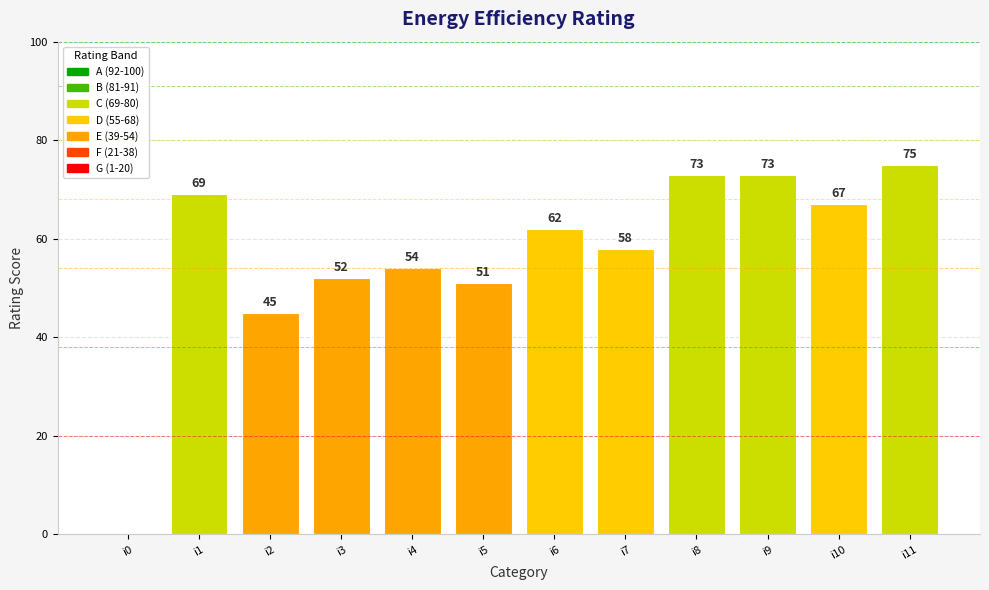

Reading right to left, what are all the values shown in this chart?

i11=75	i10=67	i9=73	i8=73	i7=58	i6=62	i5=51	i4=54	i3=52	i2=45	i1=69	i0=0